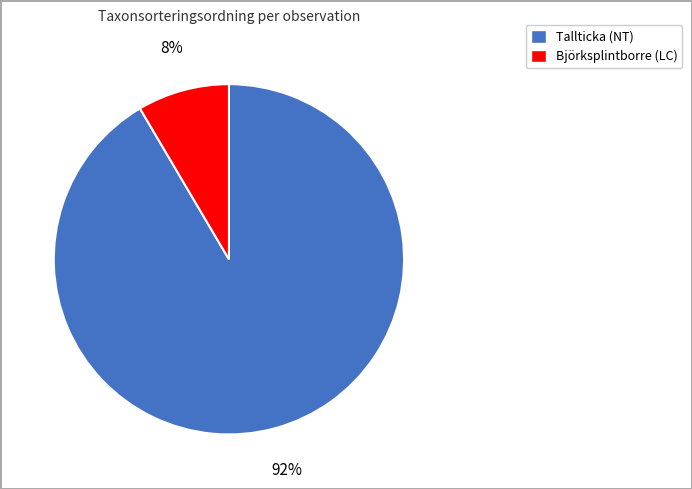

Is there a majority slice in this chart?

Yes